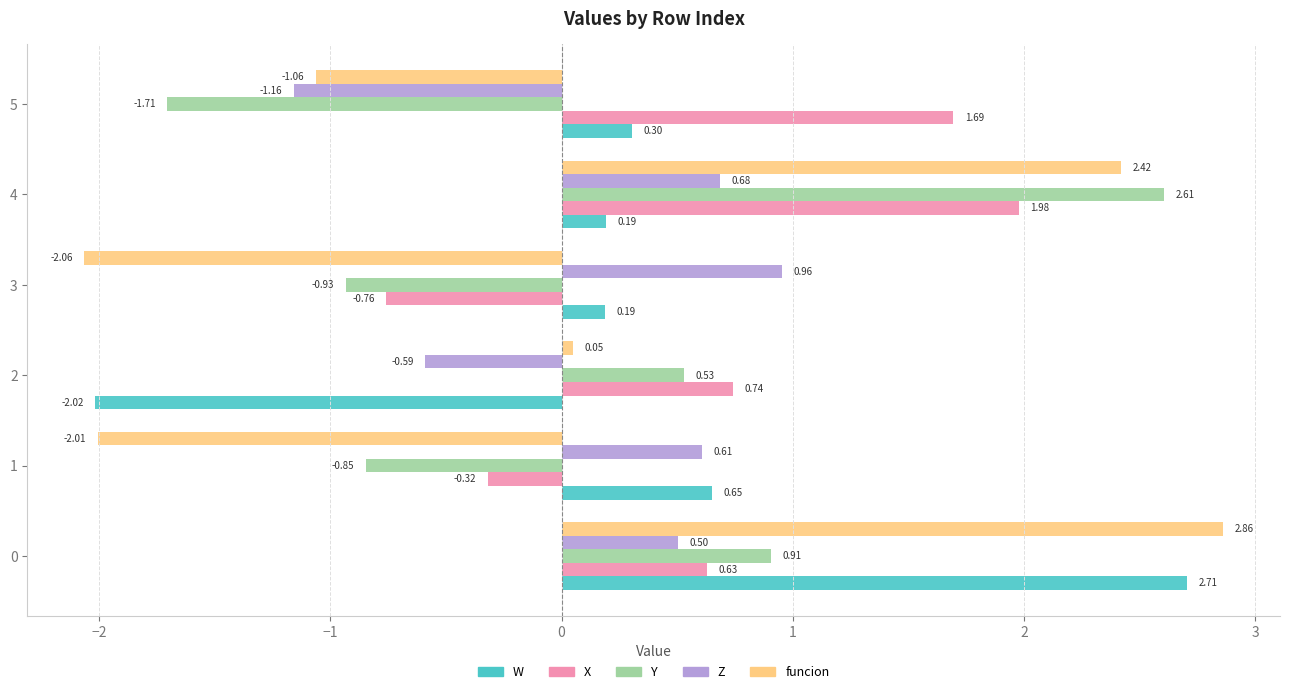

Which series changed the most between 1 and 4?

funcion